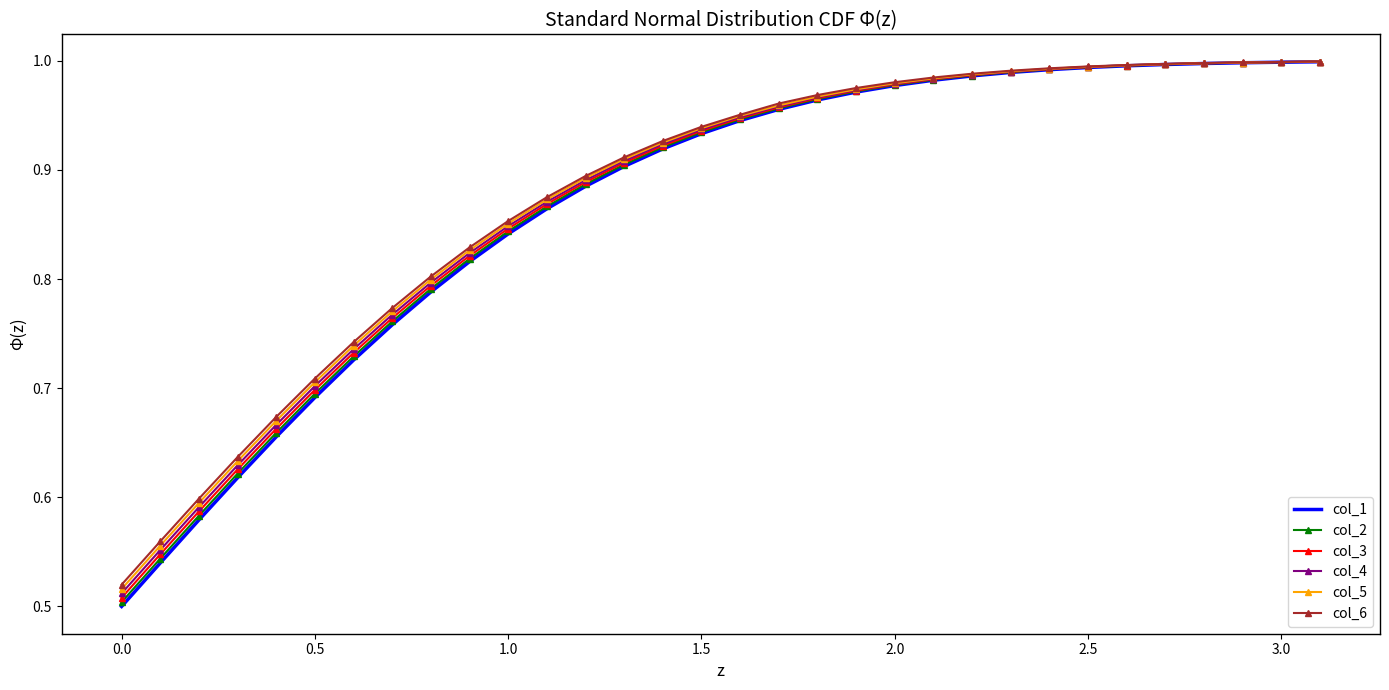

Which series has the largest range (max minus min)?

col_1